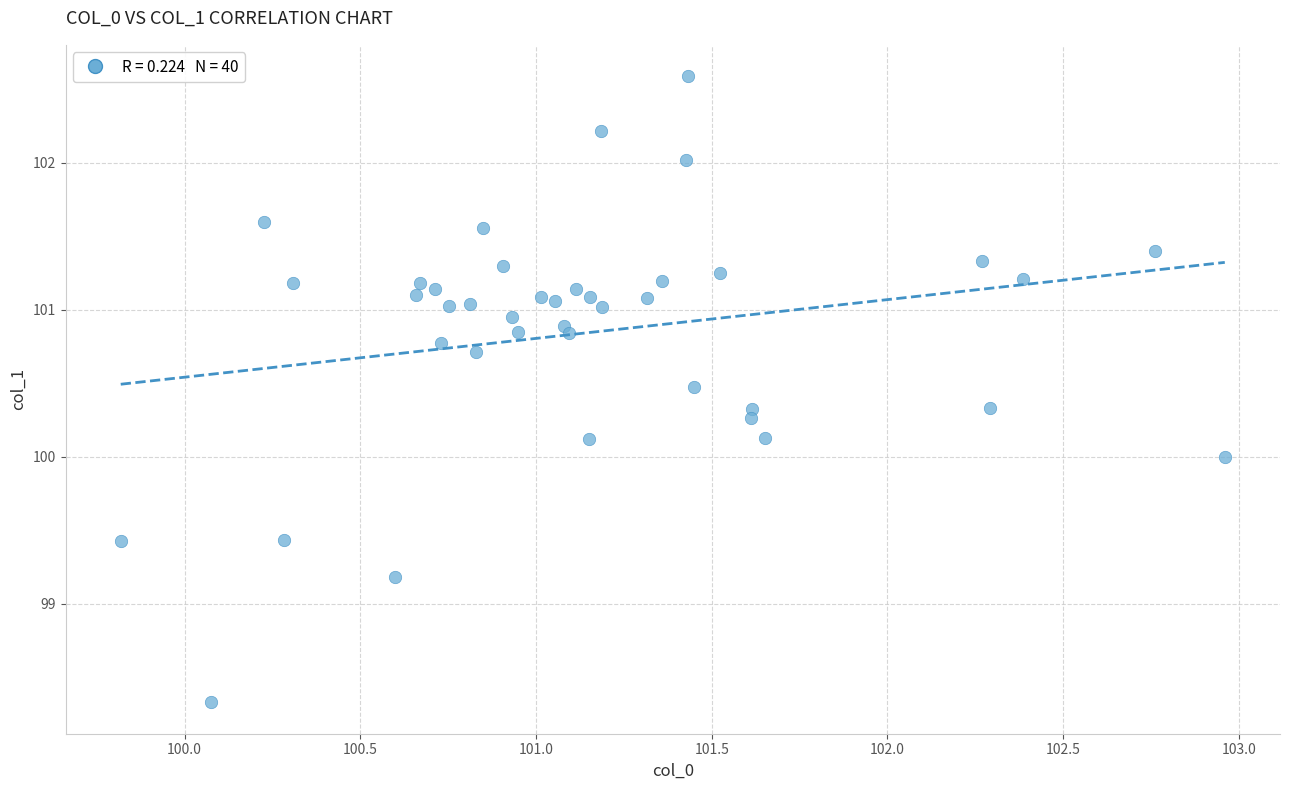

What is the range of X values (max minus min)?

3.1